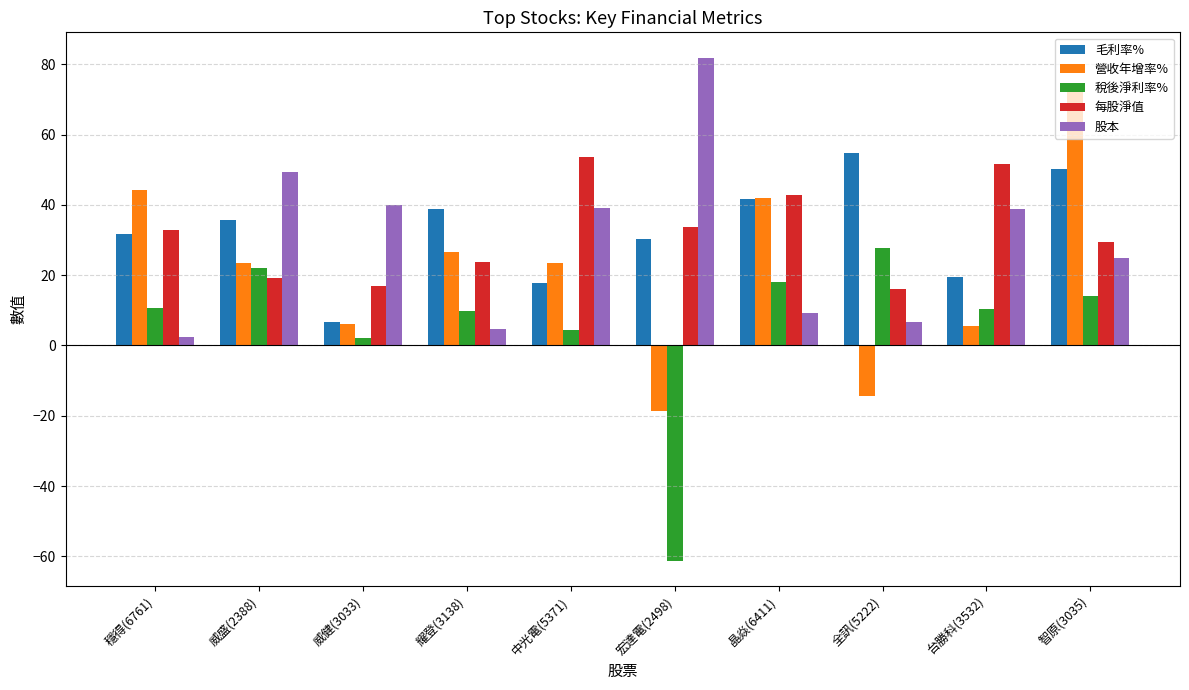

Which series has the largest range (max minus min)?

營收年增率%